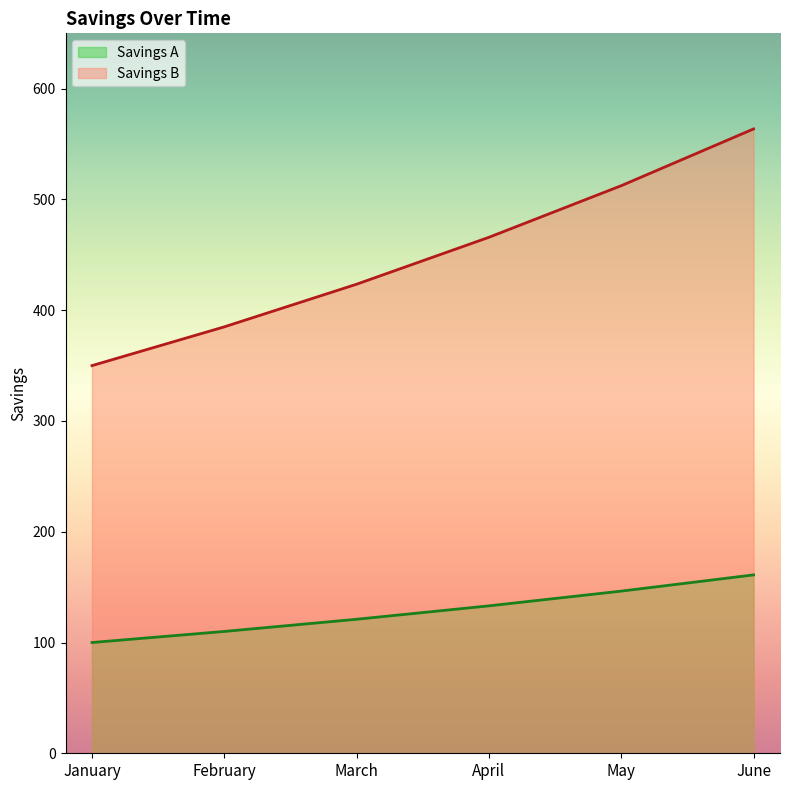

Which series has the largest total across all categories?

Savings B